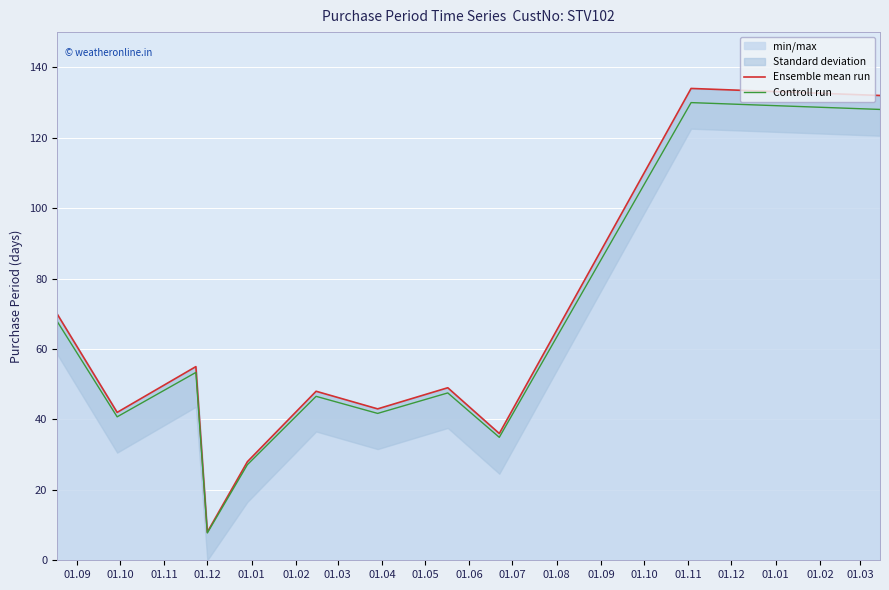

Reading left to right, extract all data points from this chart.

Ensemble mean run: 70.0	42.0	55.0	8.0	28.0	48.0	43.0	49.0	36.0	134.0	132.0
Controll run: 67.9	40.7	53.4	7.8	27.2	46.6	41.7	47.5	34.9	130.0	128.0